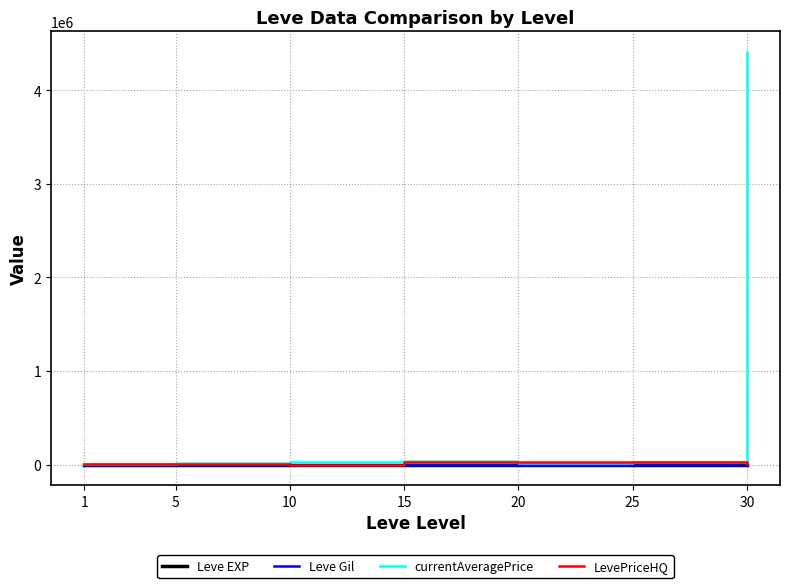

At which category is the sum across all series the highest?

30